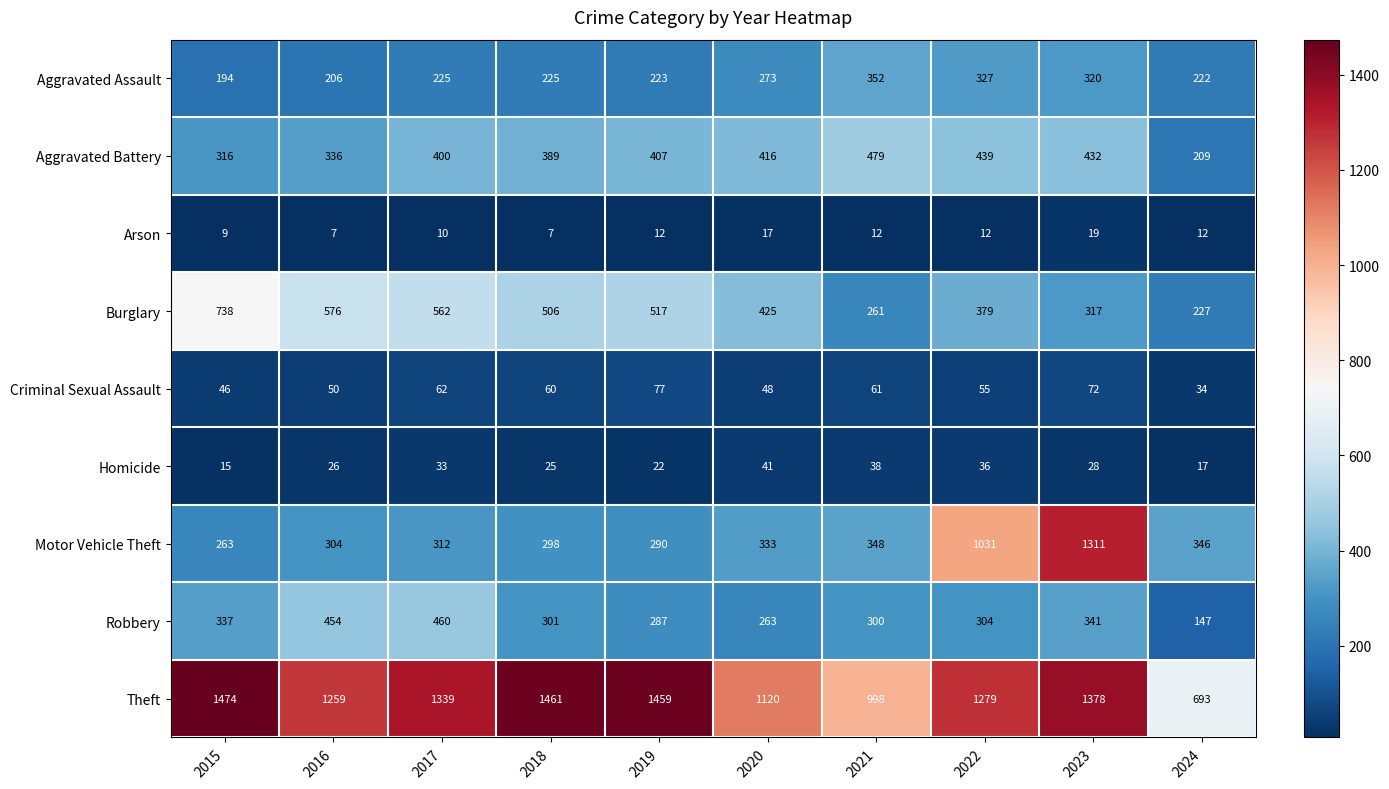

What is the sum of the Aggravated Assault values at 2023 and 2017?

545